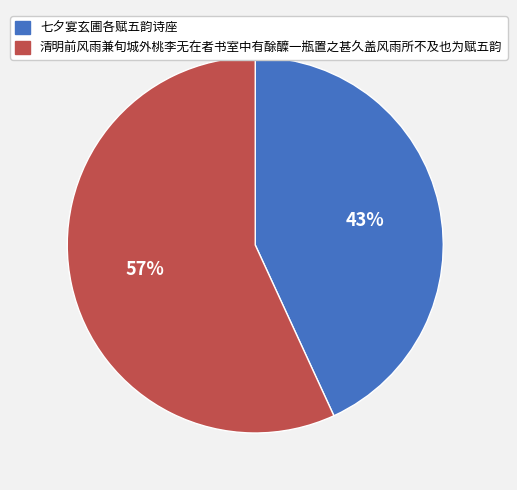

To the nearest percent, what is the difference between the 七夕宴玄圃各赋五韵诗座 and 清明前风雨兼旬城外桃李无在者书室中有酴醾一瓶置之甚久盖风雨所不及也为赋五韵 slice percentages?

14%